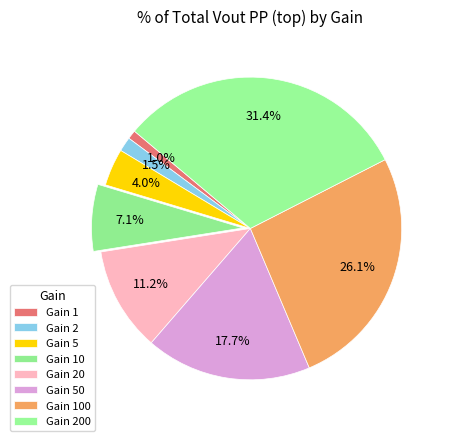

How many segments does this pie chart have?

8